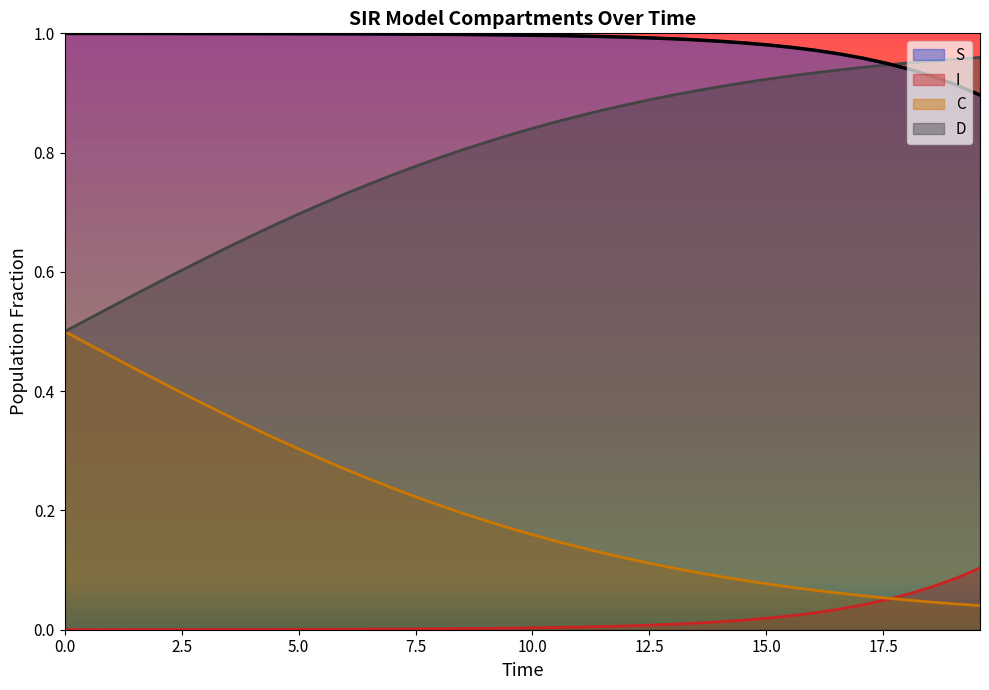

Which series has the widest spread of values?

C